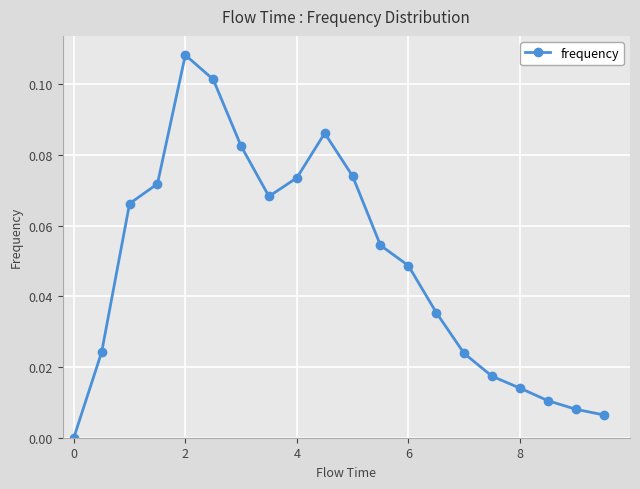

True or false: the data has more than 2 interior local peaks.

False